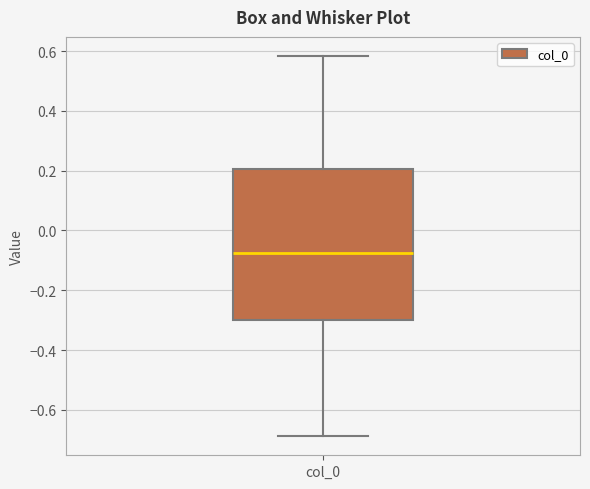

Transcribe this box plot: give where the median line is, the range the box spans, and where the two whiskers end, as read against the y-axis. The values are not printed on the chart, so give them approximately, as read against the axis.

median -0.08, box -0.30 to 0.20, whiskers -0.68 to 0.58